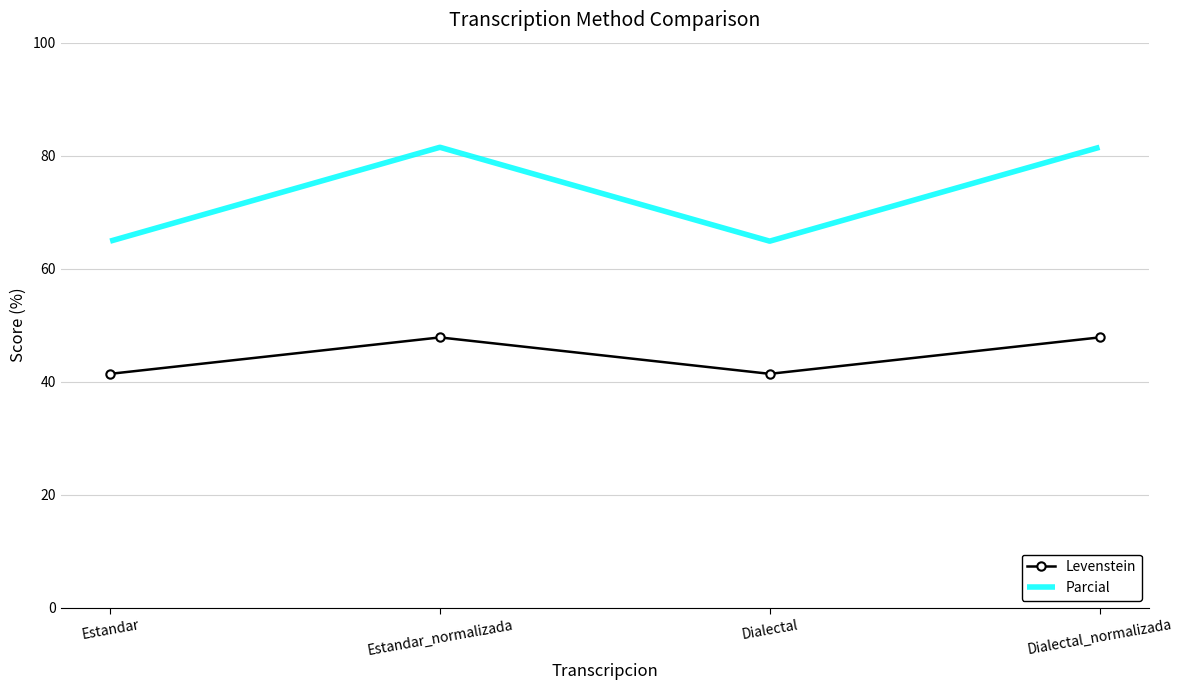

Is it true that Levenstein equals 47.8 at Dialectal_normalizada?

True